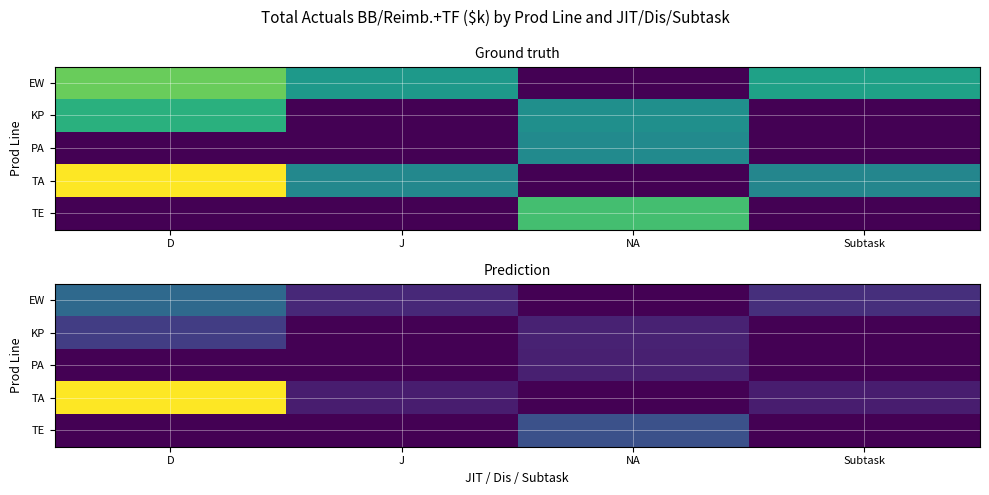

The value of KP at NA is 2.8. True or false?

False